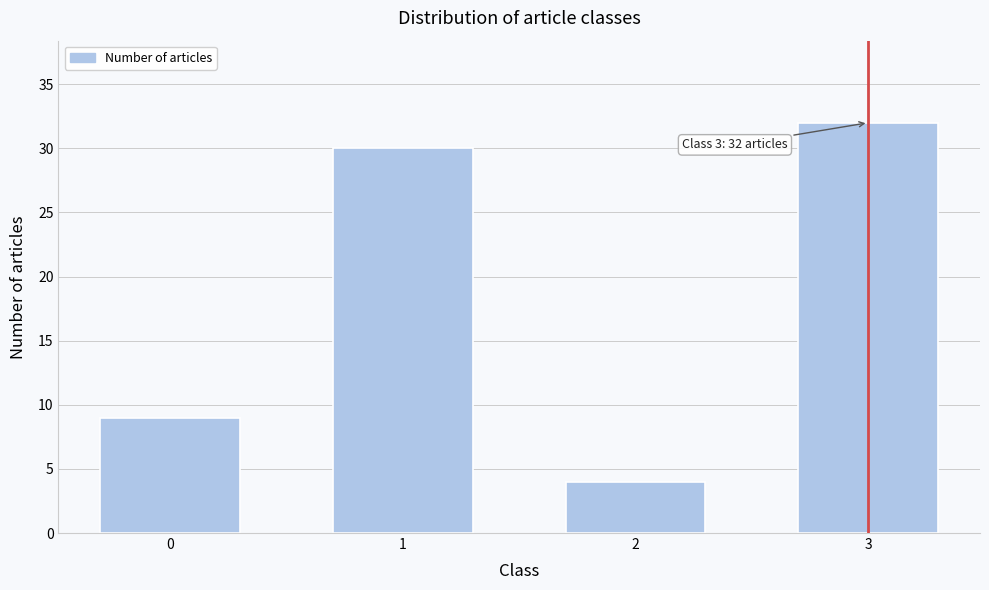

Reading left to right, extract all data points from this chart.

0=9	1=30	2=4	3=32